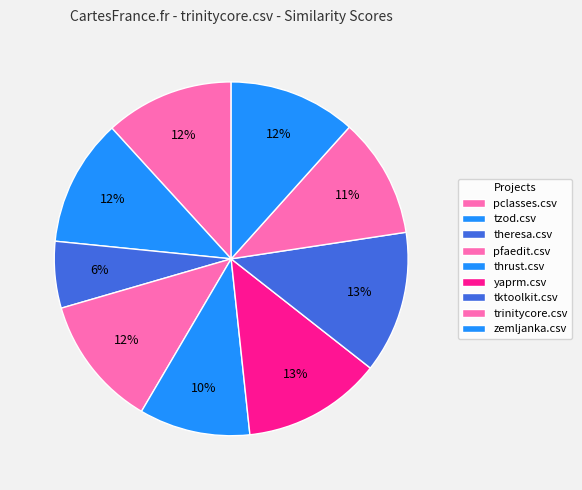

Is there any slice that represents more than half of the pie?

No